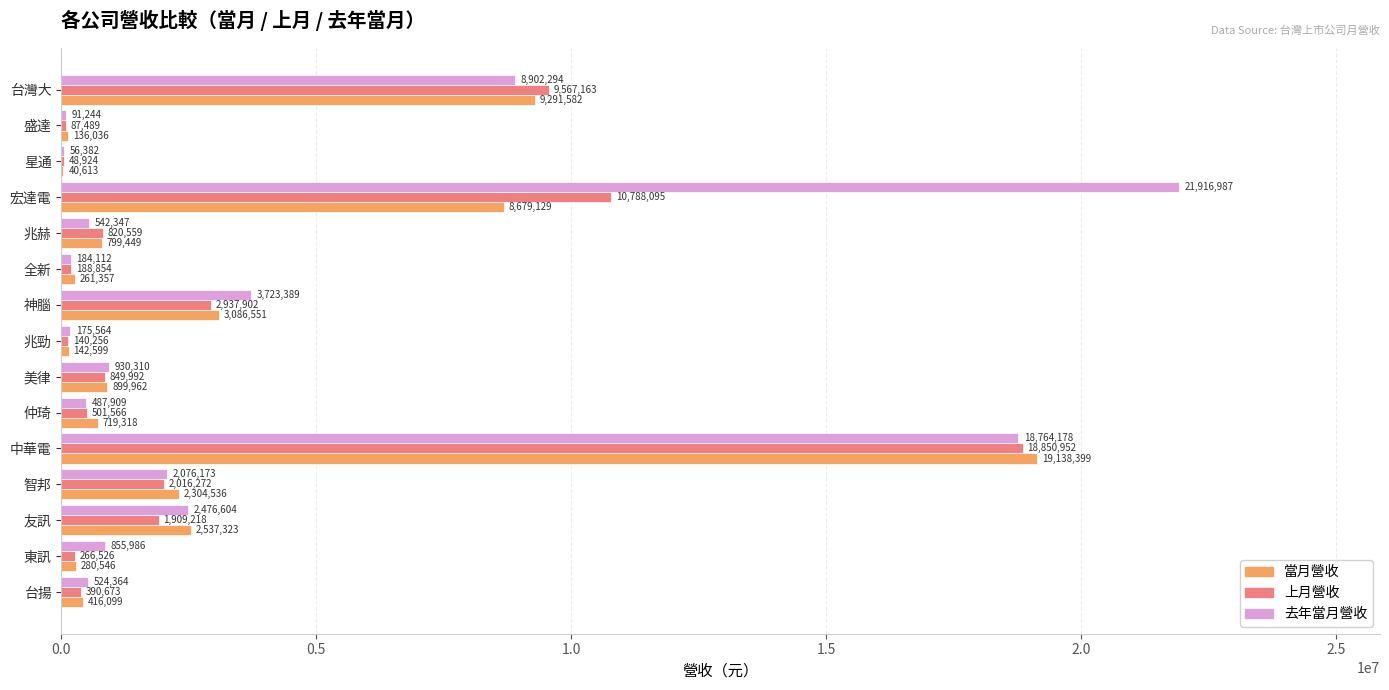

What is the maximum value shown in the chart?

21916987